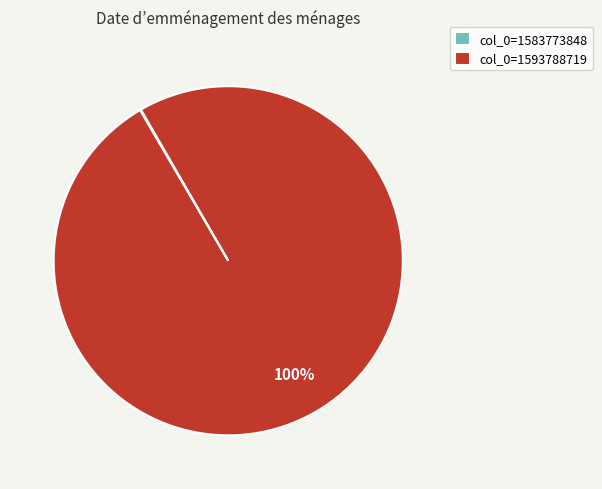

Which category has the biggest portion of the pie?

col_0=1593788719